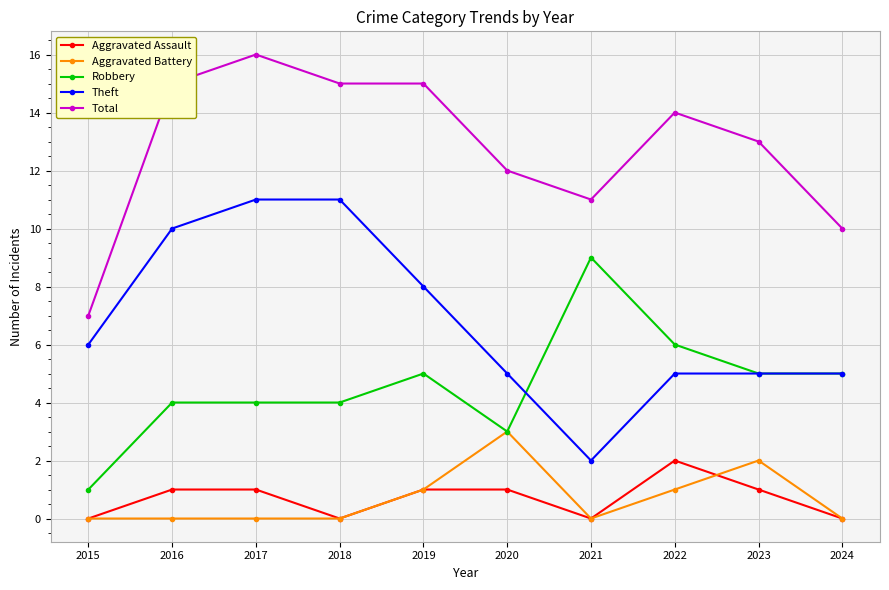

Is the value of Total at 2024 greater than the value of Theft at 2019?

Yes